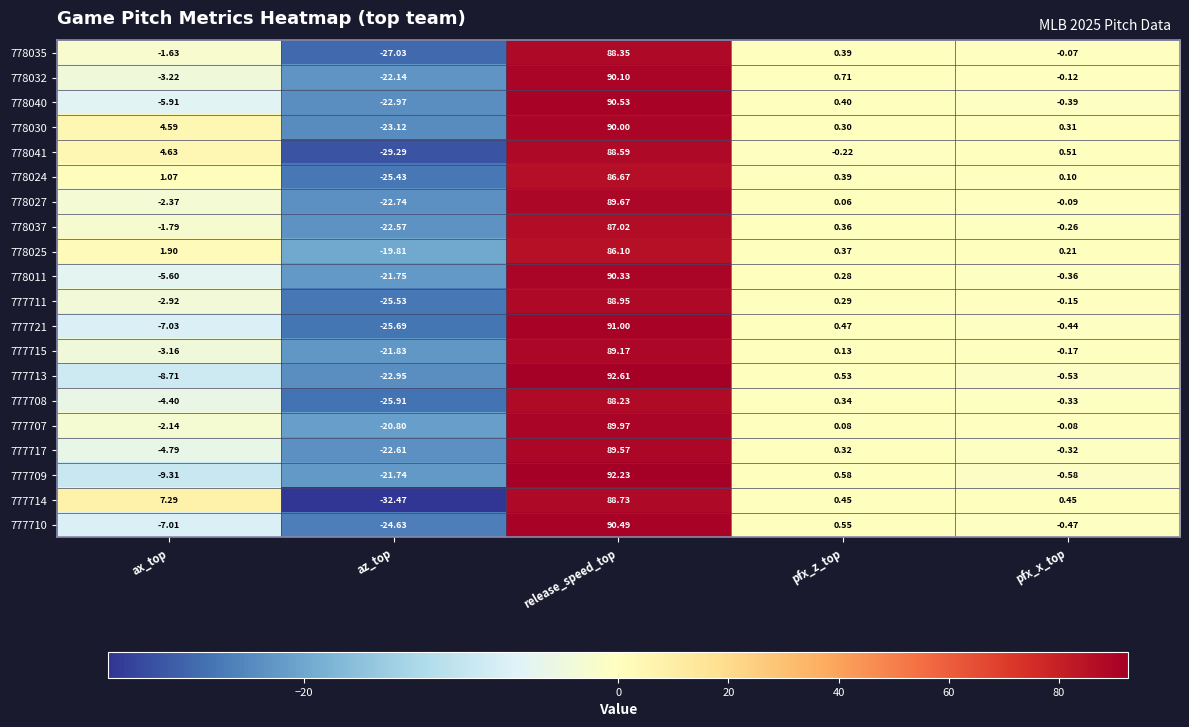

At which label does 777708 reach its minimum?

az_top